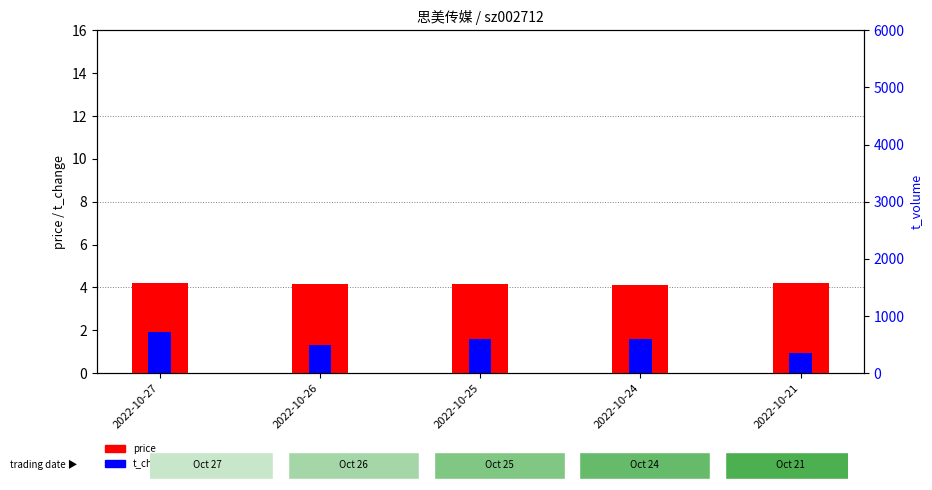

At which label does t_change reach its peak?

2022-10-27